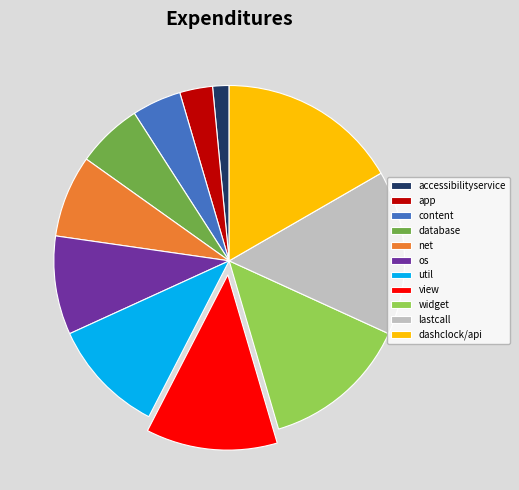

Approximately how many times larger is the value at dashclock/api compared to widget?

1.2